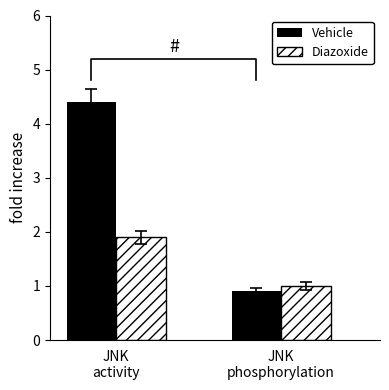

List the series in order of their overall mean, lowest first.

Diazoxide, Vehicle